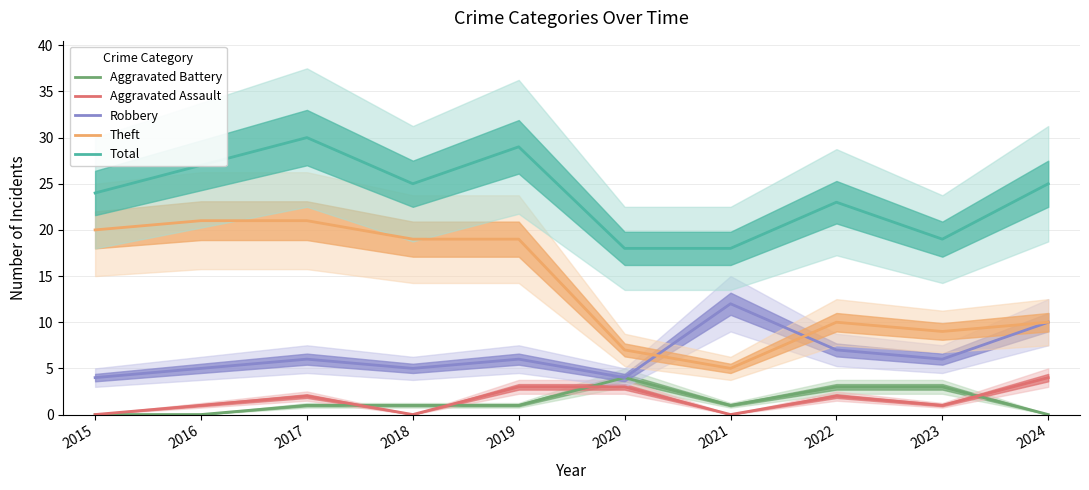

What is the difference between the highest and lowest values at 2021?

18